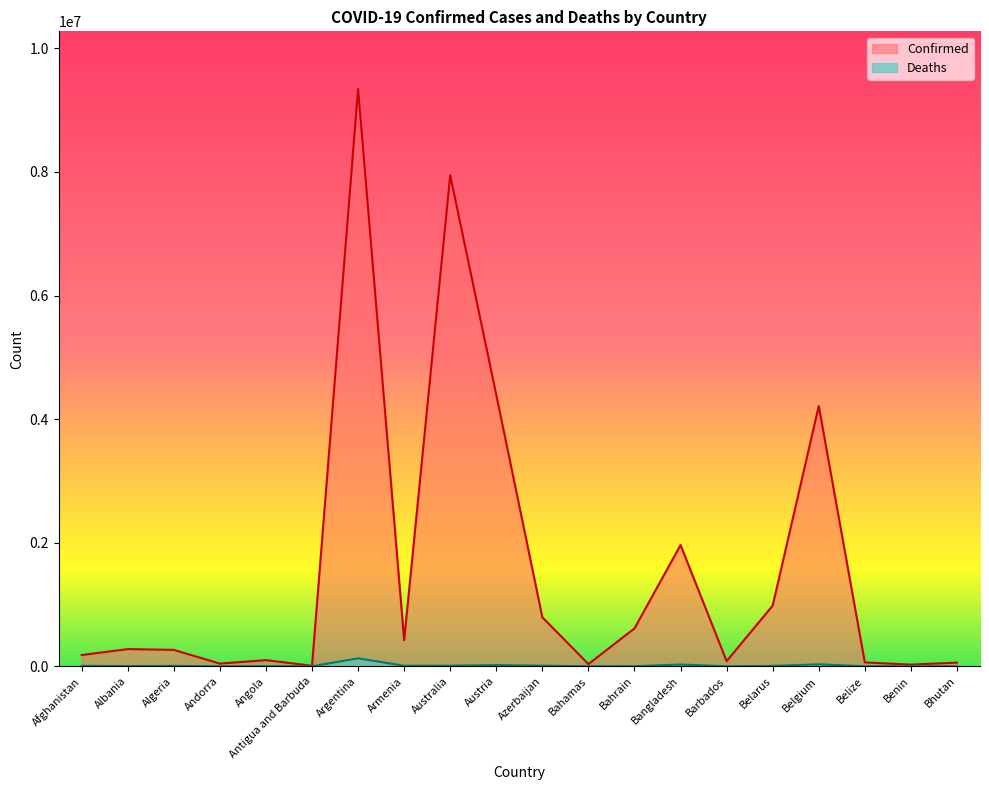

At which category does Deaths reach its first local valley?

Albania